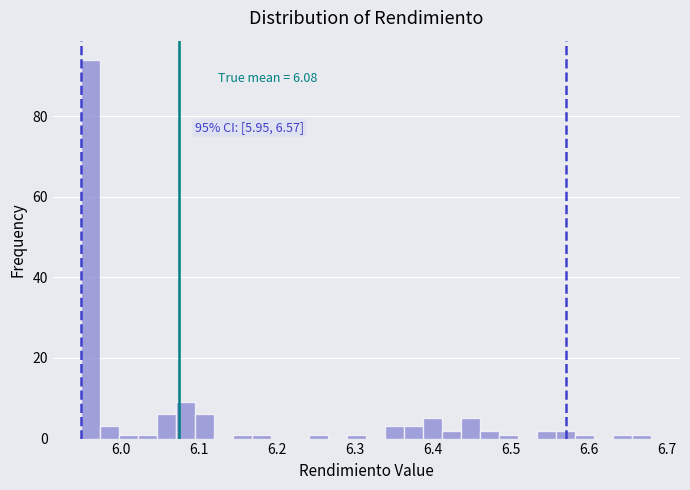

Read against the x-axis, roughly where is the centre of the tallest bar?

5.96